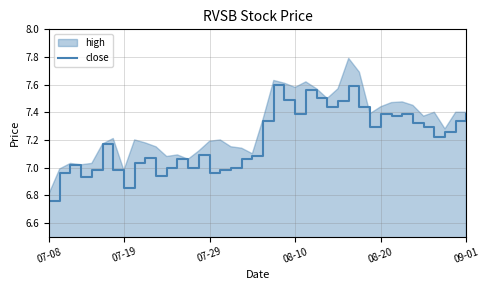

Does the chart have visible grid lines?

Yes